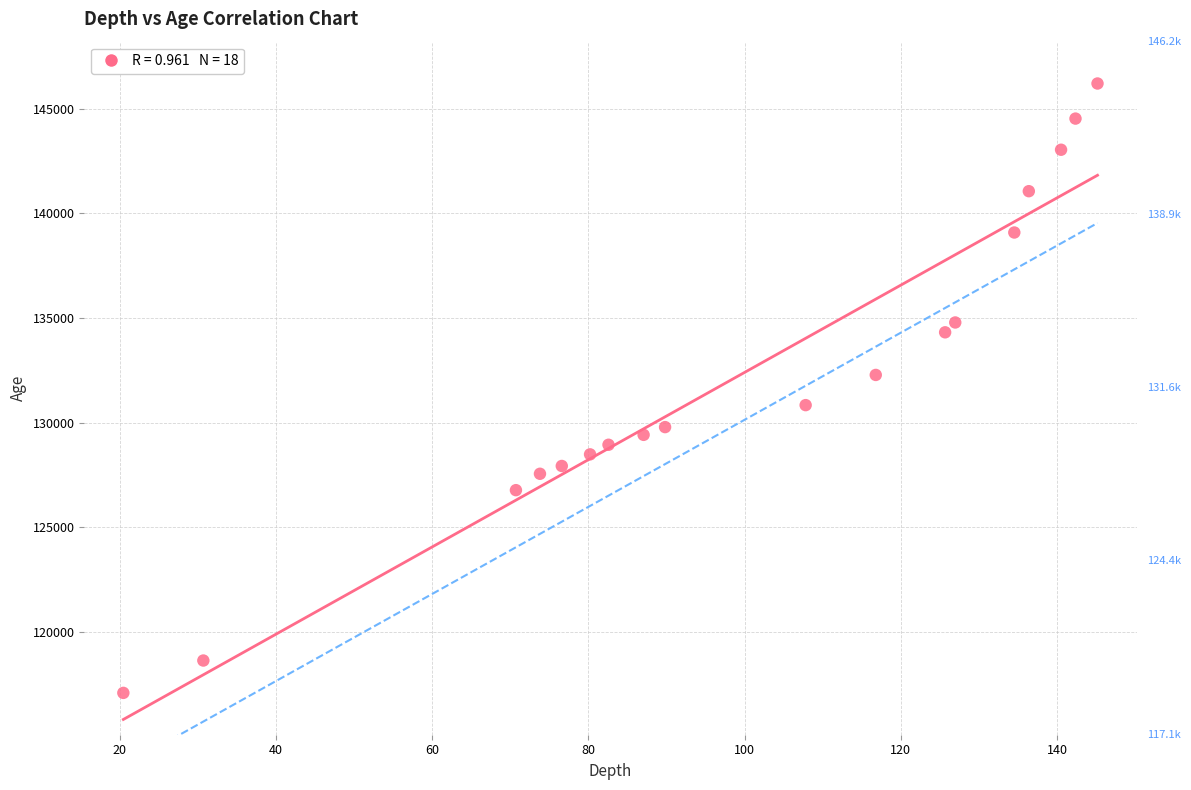

What is the range of X values (max minus min)?

124.7